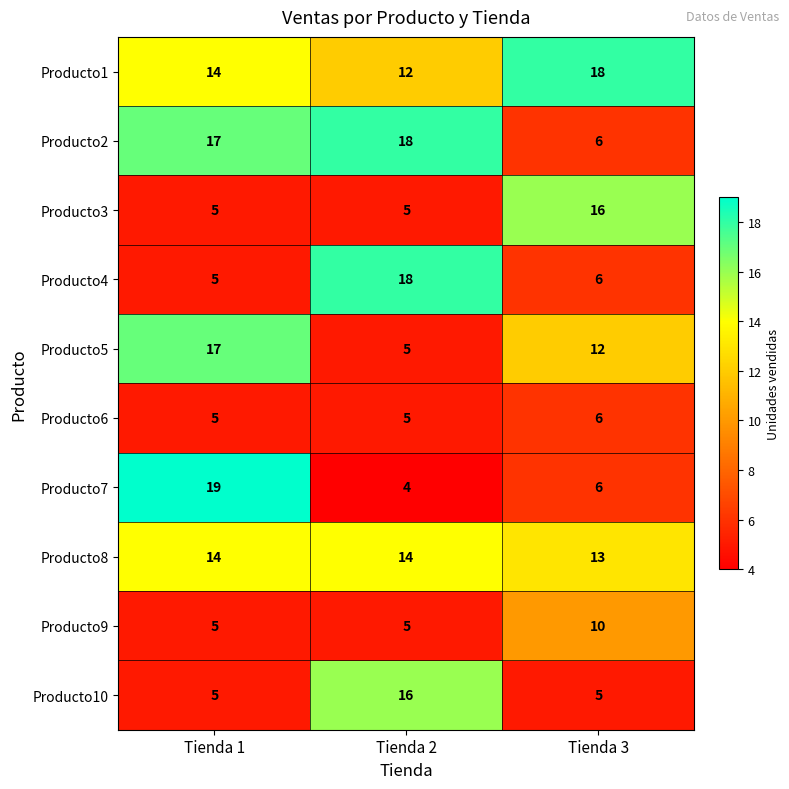

How many data points in Producto2 are less than 17?

1